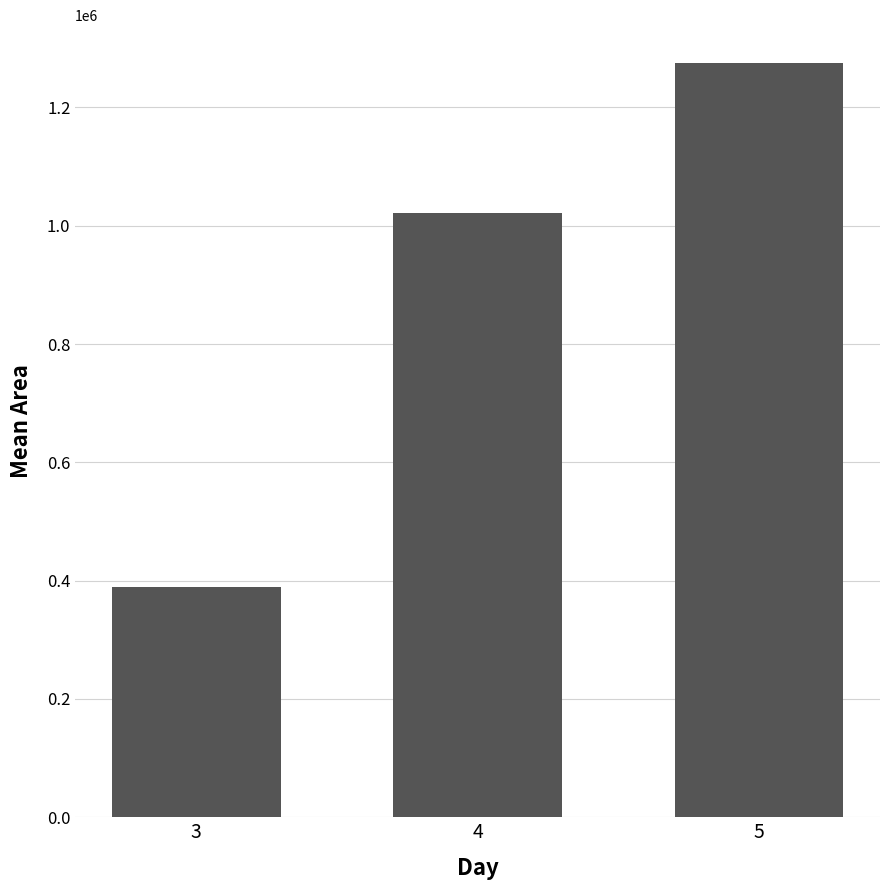

What is the value of the 3rd bar from the left?

1275375.0